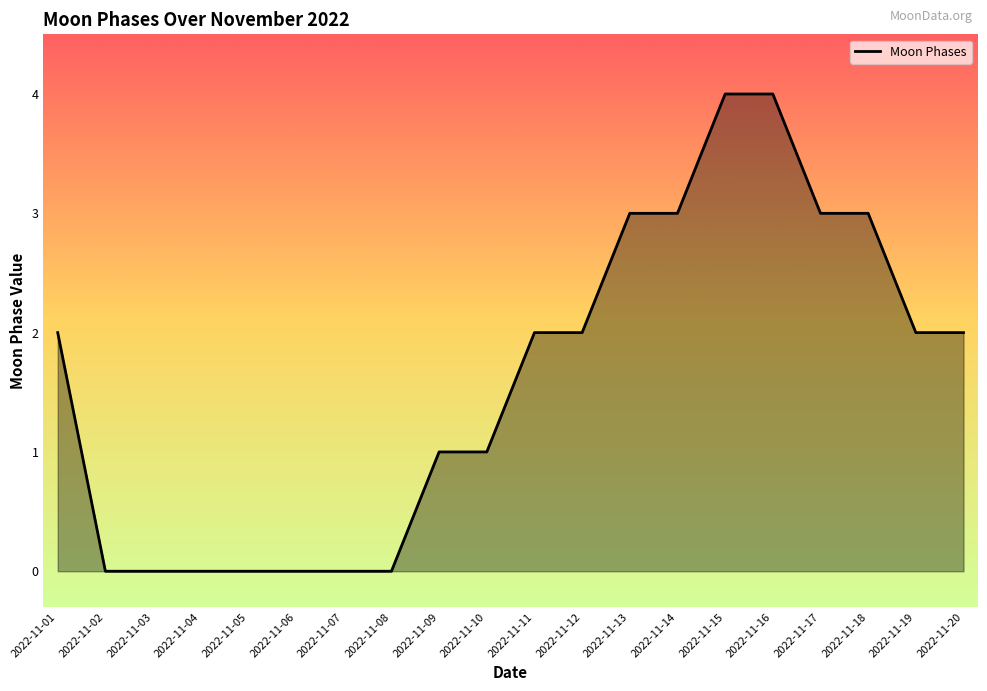

The value at 2022-11-10 is 0. True or false?

False